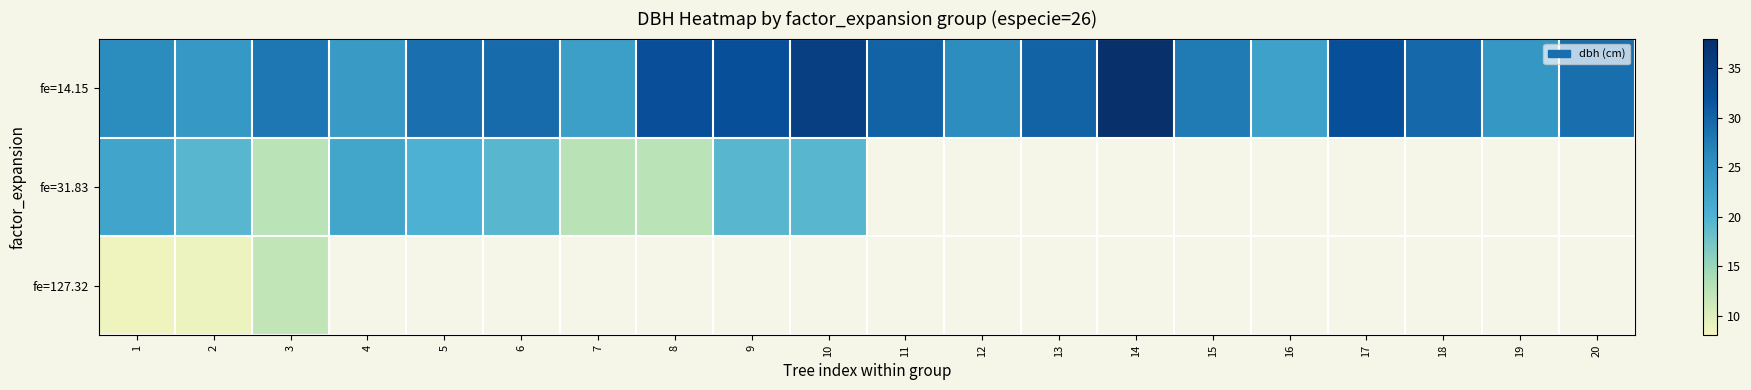

Which has a higher value, 1 or 17?

17